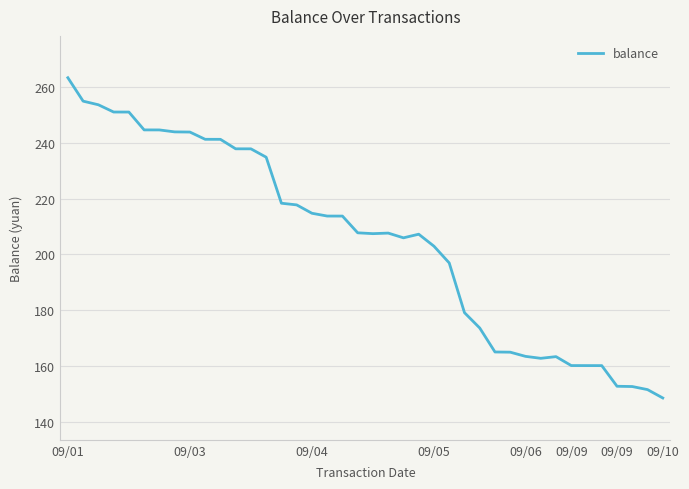

Does the chart have visible grid lines?

Yes